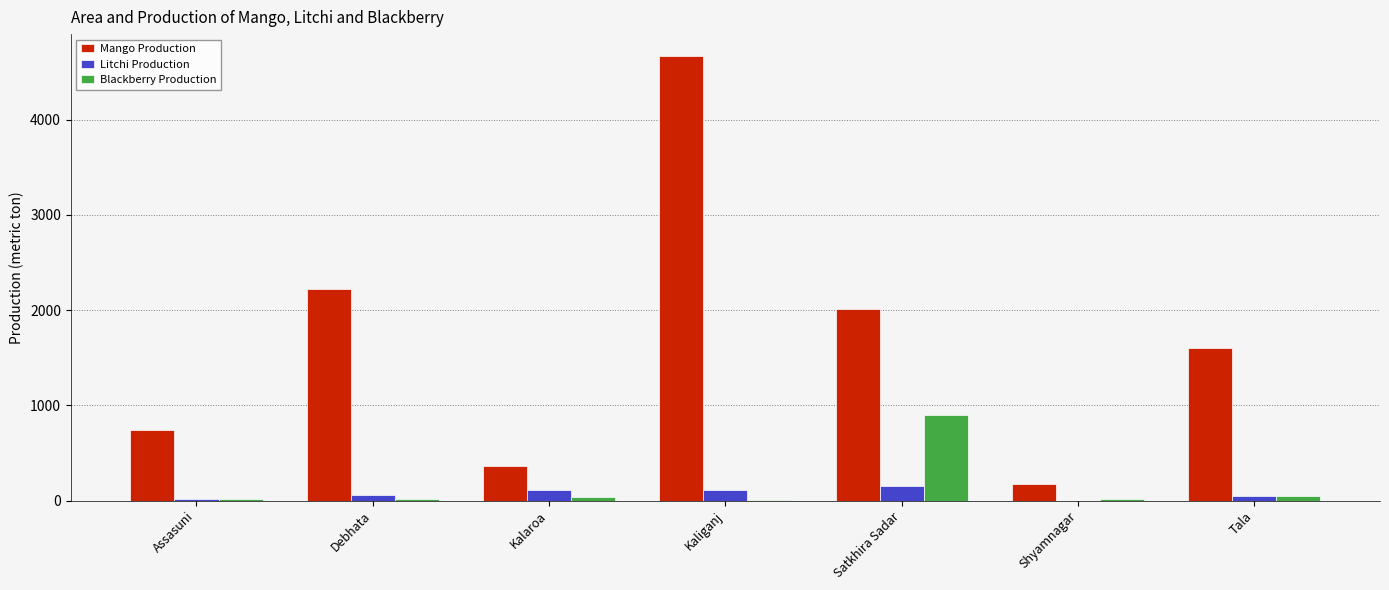

Where does the Mango Production series first go above 1600?

Debhata